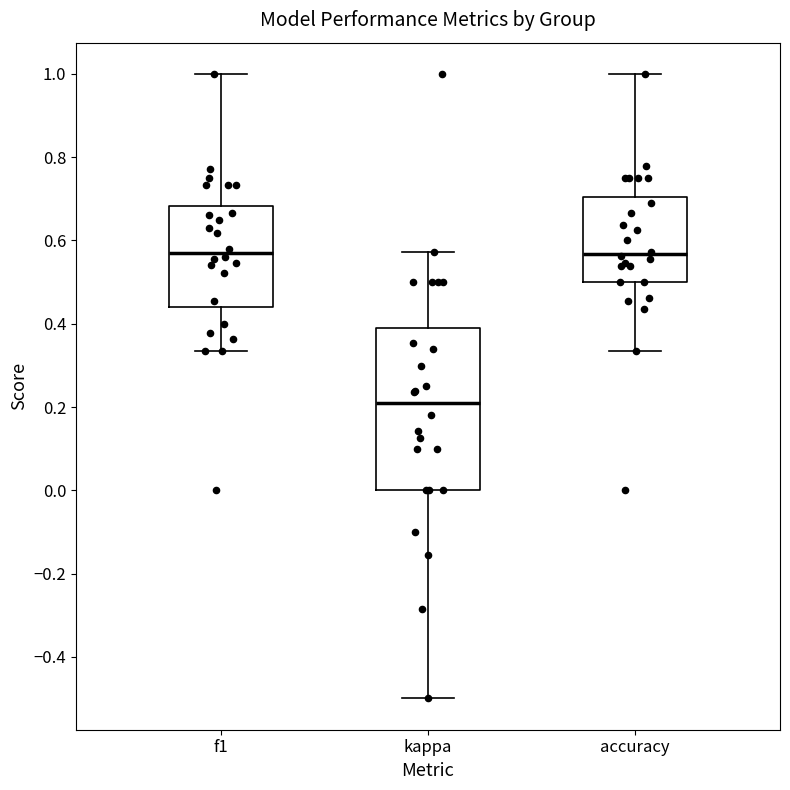

Where does the upper whisker of the box for accuracy end on the y-axis? The values are not printed on the chart, so give them approximately, as read against the axis.

1.00